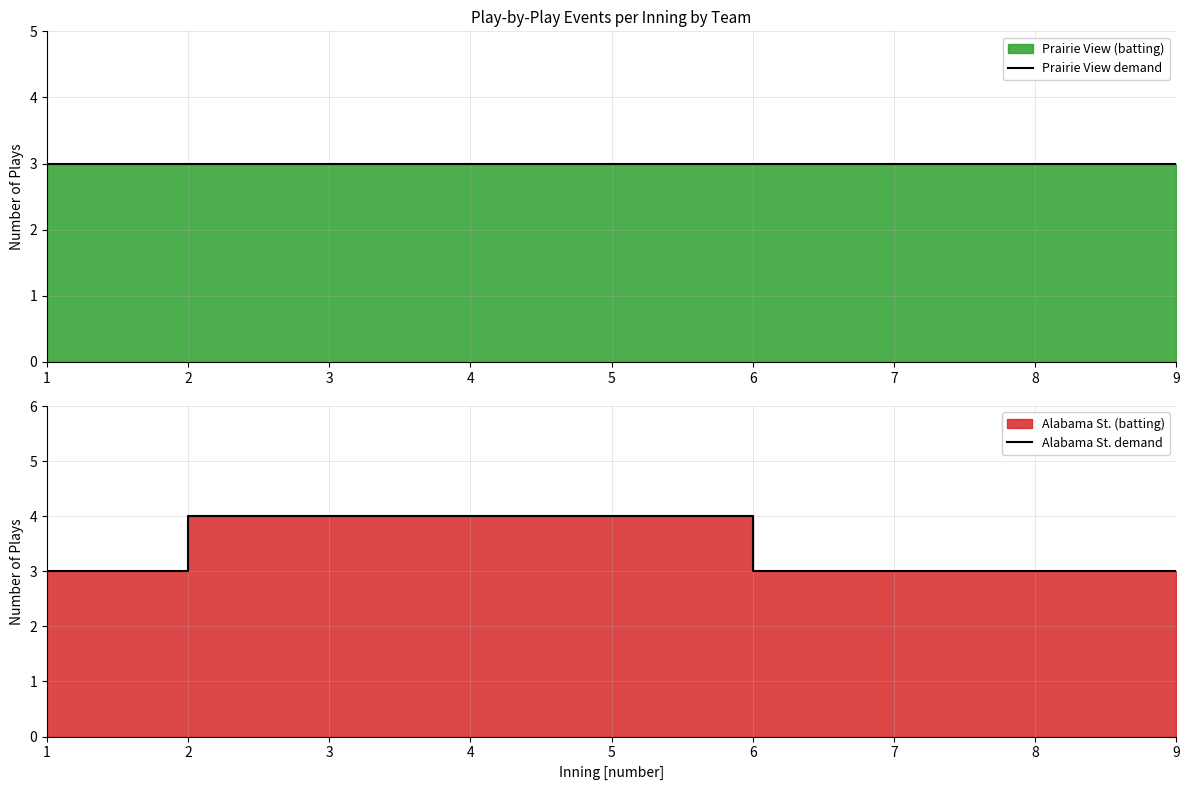

True or false: Prairie View demand has more than 1 points higher than both neighbors.

False